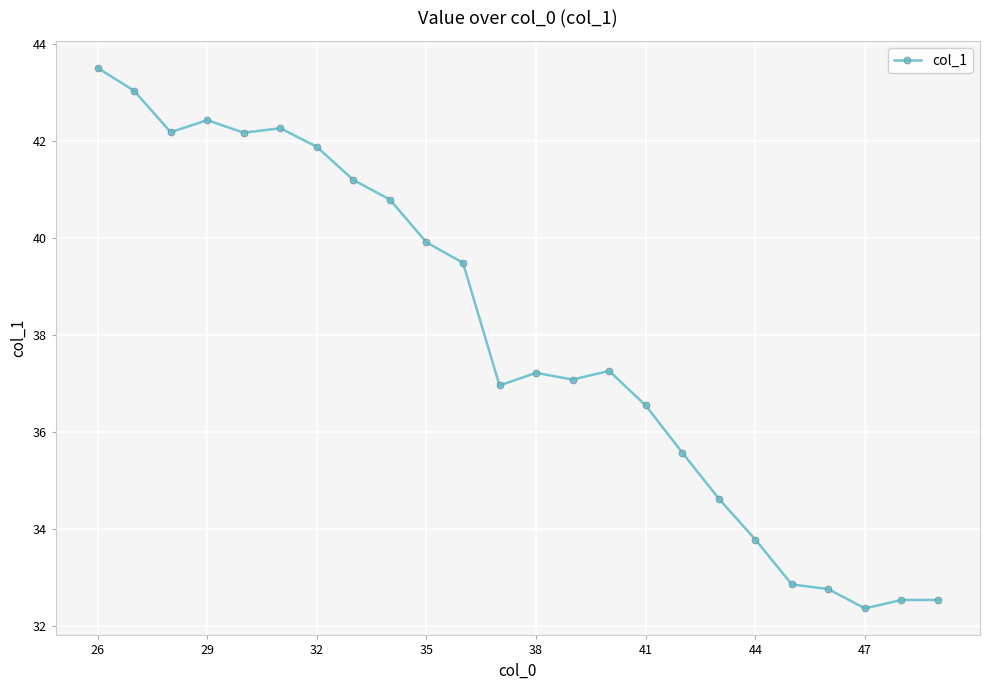

What is the difference between the second highest and second lowest values?

10.5